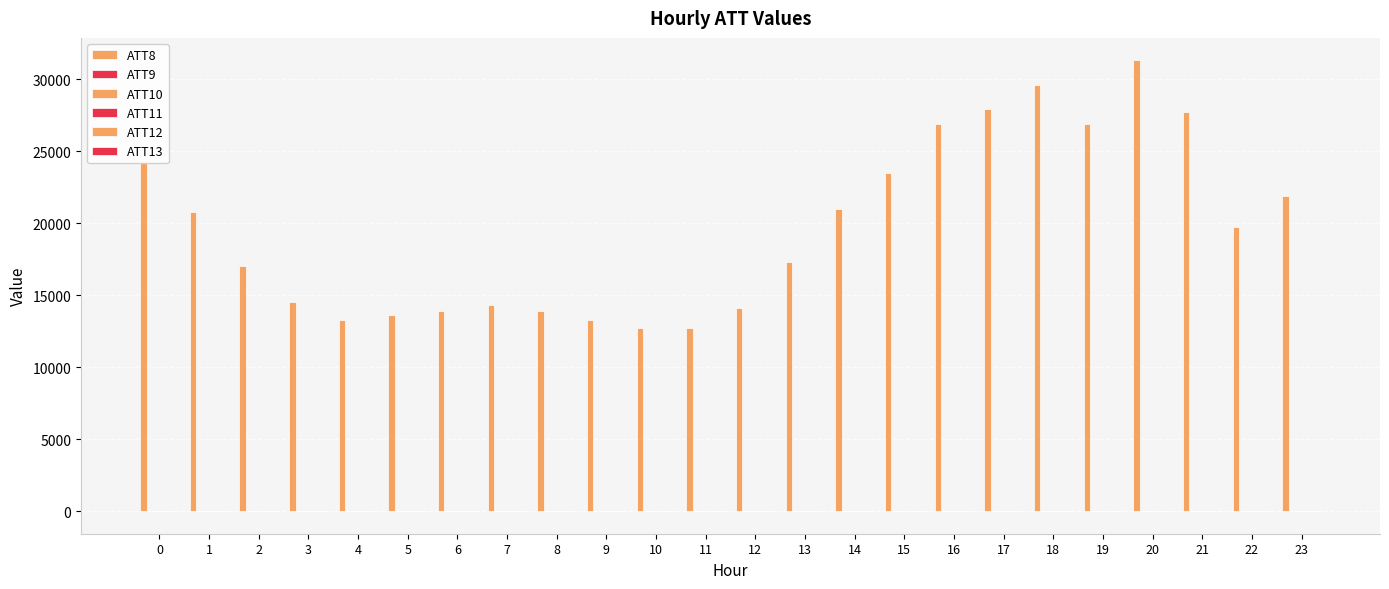

Does the chart contain stacked bars?

No